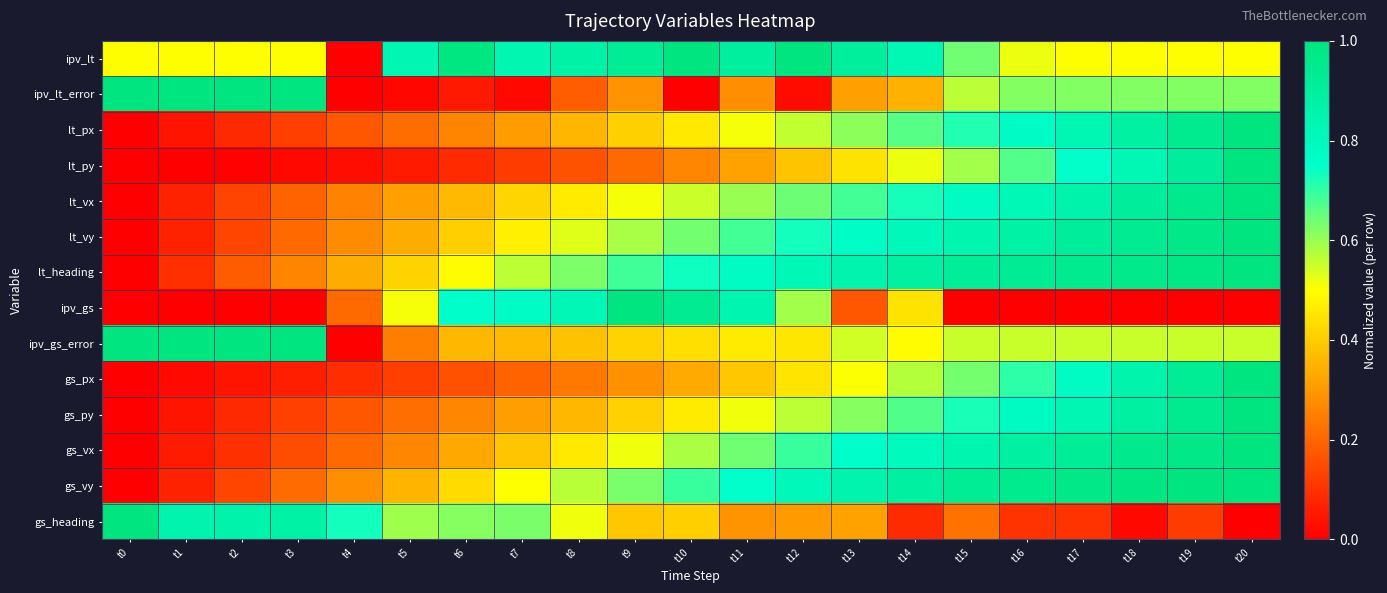

Reading right to left, extract all data points from this chart.

ipv_lt: t20=0.5	t19=0.5	t18=0.5	t17=0.5	t16=0.5	t15=0.6	t14=0.8	t13=0.9	t12=1.0	t11=0.9	t10=1.0	t9=0.9	t8=0.9	t7=0.8	t6=1.0	t5=0.8	t4=0.0	t3=0.5	t2=0.5	t1=0.5	t0=0.5
ipv_lt_error: t20=0.6	t19=0.6	t18=0.6	t17=0.6	t16=0.6	t15=0.6	t14=0.3	t13=0.3	t12=0.0	t11=0.3	t10=0.0	t9=0.3	t8=0.2	t7=0.0	t6=0.1	t5=0.0	t4=0.0	t3=1.0	t2=1.0	t1=1.0	t0=1.0
lt_px: t20=1.0	t19=0.9	t18=0.9	t17=0.8	t16=0.8	t15=0.7	t14=0.7	t13=0.6	t12=0.6	t11=0.5	t10=0.5	t9=0.4	t8=0.4	t7=0.3	t6=0.3	t5=0.2	t4=0.2	t3=0.1	t2=0.1	t1=0.0	t0=0.0
lt_py: t20=1.0	t19=0.9	t18=0.8	t17=0.7	t16=0.7	t15=0.6	t14=0.5	t13=0.4	t12=0.4	t11=0.3	t10=0.3	t9=0.2	t8=0.2	t7=0.1	t6=0.1	t5=0.1	t4=0.0	t3=0.0	t2=0.0	t1=0.0	t0=0.0
lt_vx: t20=1.0	t19=1.0	t18=0.9	t17=0.9	t16=0.8	t15=0.8	t14=0.7	t13=0.7	t12=0.6	t11=0.6	t10=0.6	t9=0.5	t8=0.5	t7=0.4	t6=0.4	t5=0.3	t4=0.3	t3=0.2	t2=0.1	t1=0.1	t0=0.0
lt_vy: t20=1.0	t19=1.0	t18=0.9	t17=0.9	t16=0.9	t15=0.8	t14=0.8	t13=0.8	t12=0.7	t11=0.7	t10=0.6	t9=0.6	t8=0.5	t7=0.5	t6=0.4	t5=0.3	t4=0.3	t3=0.2	t2=0.1	t1=0.1	t0=0.0
lt_heading: t20=1.0	t19=1.0	t18=1.0	t17=0.9	t16=0.9	t15=0.9	t14=0.9	t13=0.9	t12=0.8	t11=0.8	t10=0.7	t9=0.7	t8=0.6	t7=0.6	t6=0.5	t5=0.4	t4=0.3	t3=0.3	t2=0.2	t1=0.1	t0=0.0
ipv_gs: t20=0.0	t19=0.0	t18=0.0	t17=0.0	t16=0.0	t15=0.0	t14=0.4	t13=0.2	t12=0.6	t11=0.8	t10=0.9	t9=1.0	t8=0.8	t7=0.8	t6=0.8	t5=0.5	t4=0.2	t3=0.0	t2=0.0	t1=0.0	t0=0.0
ipv_gs_error: t20=0.6	t19=0.6	t18=0.6	t17=0.6	t16=0.6	t15=0.6	t14=0.5	t13=0.5	t12=0.5	t11=0.5	t10=0.4	t9=0.4	t8=0.4	t7=0.4	t6=0.4	t5=0.2	t4=0.0	t3=1.0	t2=1.0	t1=1.0	t0=1.0
gs_px: t20=1.0	t19=0.9	t18=0.9	t17=0.8	t16=0.7	t15=0.6	t14=0.6	t13=0.5	t12=0.4	t11=0.4	t10=0.3	t9=0.3	t8=0.2	t7=0.2	t6=0.2	t5=0.1	t4=0.1	t3=0.1	t2=0.0	t1=0.0	t0=0.0
gs_py: t20=1.0	t19=0.9	t18=0.9	t17=0.8	t16=0.8	t15=0.7	t14=0.7	t13=0.6	t12=0.6	t11=0.5	t10=0.5	t9=0.4	t8=0.4	t7=0.3	t6=0.3	t5=0.2	t4=0.2	t3=0.1	t2=0.1	t1=0.0	t0=0.0
gs_vx: t20=1.0	t19=1.0	t18=1.0	t17=0.9	t16=0.9	t15=0.8	t14=0.8	t13=0.8	t12=0.7	t11=0.6	t10=0.6	t9=0.5	t8=0.5	t7=0.4	t6=0.3	t5=0.3	t4=0.2	t3=0.2	t2=0.1	t1=0.1	t0=0.0
gs_vy: t20=1.0	t19=1.0	t18=1.0	t17=1.0	t16=0.9	t15=0.9	t14=0.9	t13=0.8	t12=0.8	t11=0.7	t10=0.7	t9=0.6	t8=0.6	t7=0.5	t6=0.4	t5=0.4	t4=0.3	t3=0.2	t2=0.1	t1=0.1	t0=0.0
gs_heading: t20=0.0	t19=0.1	t18=0.0	t17=0.1	t16=0.1	t15=0.2	t14=0.1	t13=0.3	t12=0.3	t11=0.3	t10=0.4	t9=0.4	t8=0.5	t7=0.6	t6=0.6	t5=0.6	t4=0.7	t3=0.9	t2=0.9	t1=0.9	t0=1.0